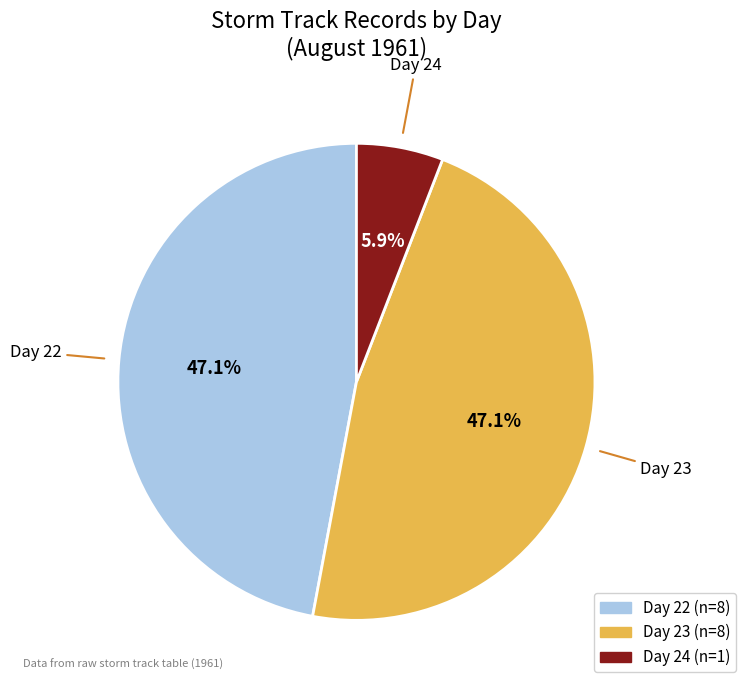

Count the number of slices in the pie.

3